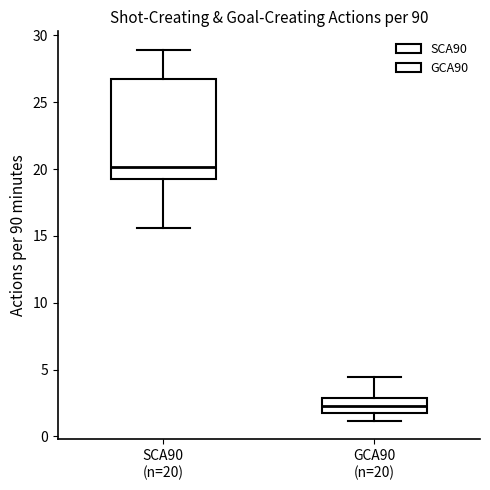

Comparing the boxes themselves (not the whiskers), which one is the tallest?

SCA90 (n=20)